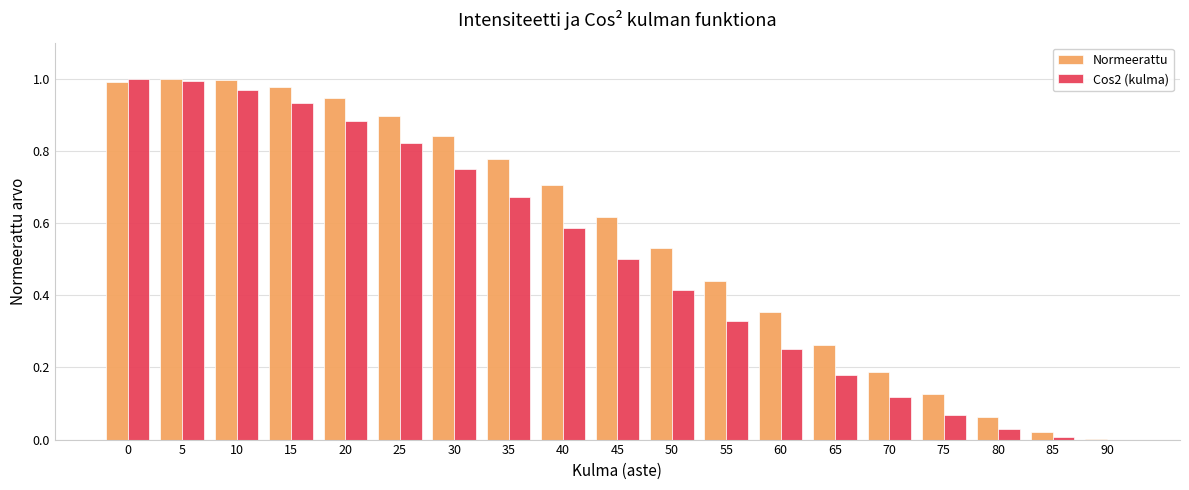

What are all the series names shown in the legend?

Normeerattu, Cos2 (kulma)